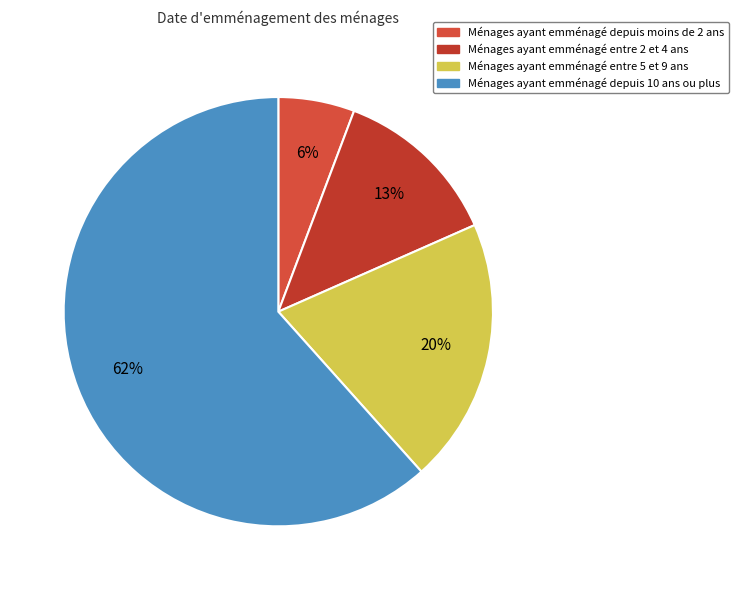

How many segments does this pie chart have?

4